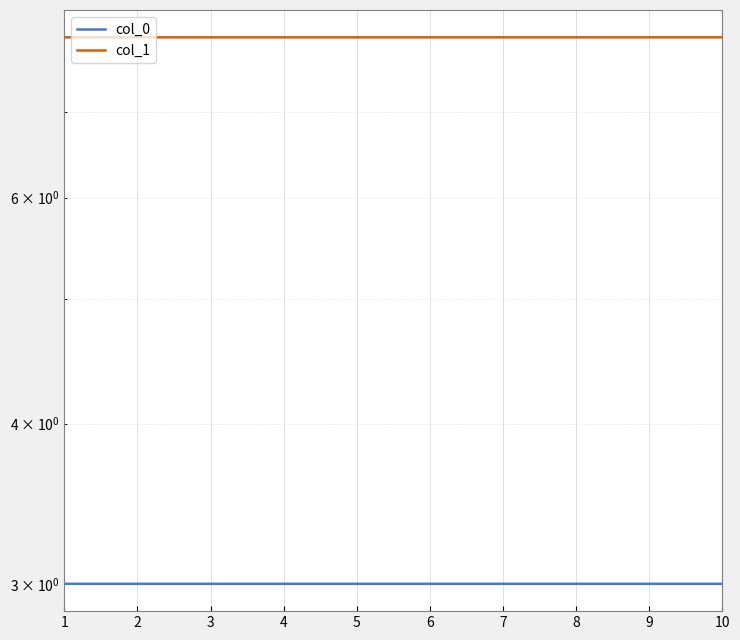

What is the smallest value displayed?

3.0